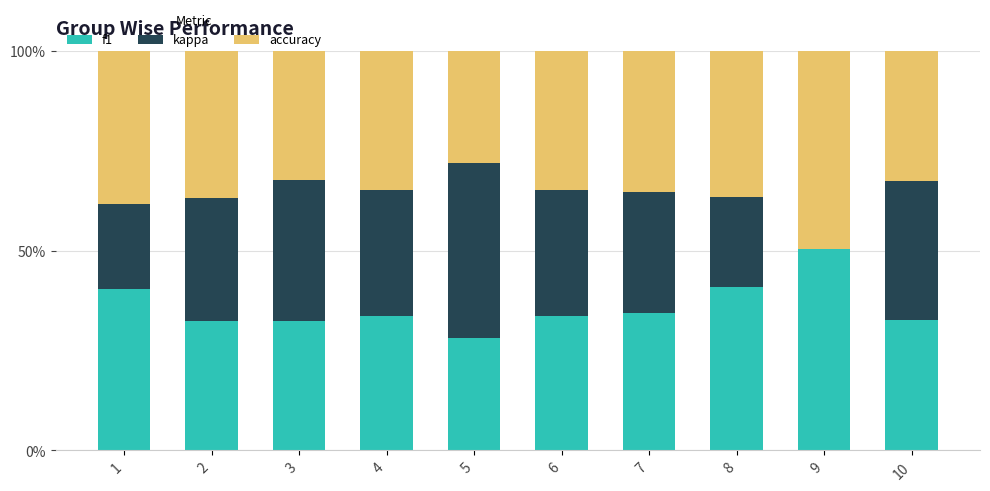

What is the sum of the f1 values at 8 and 7?

75.1